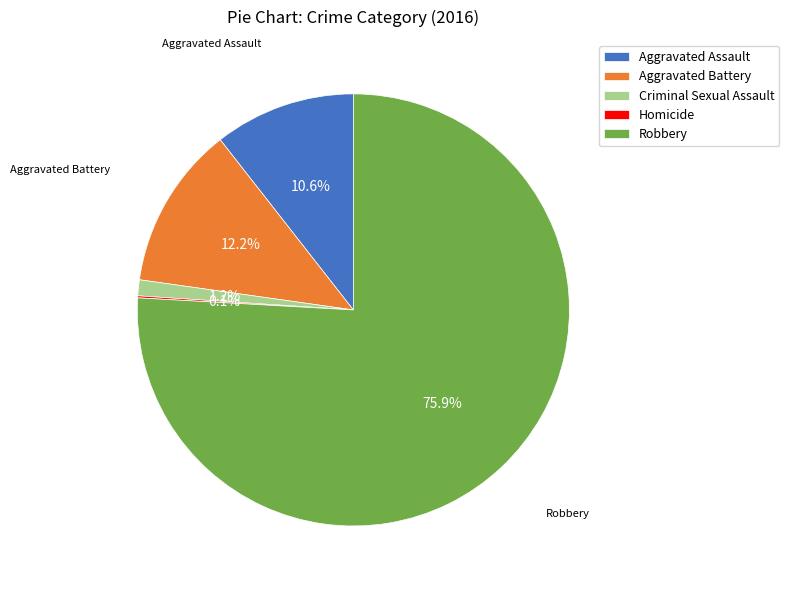

Which slice is the largest?

Robbery